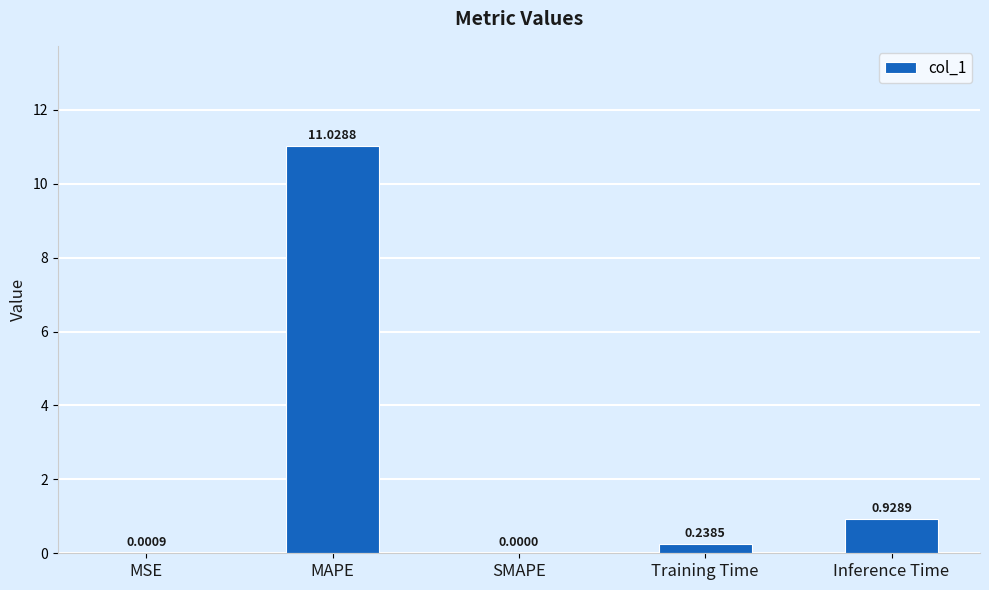

Which label corresponds to the largest value in the chart?

MAPE